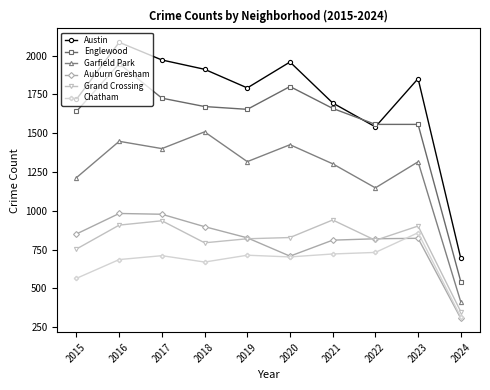

True or false: Austin has more than 0 interior local peaks.

True